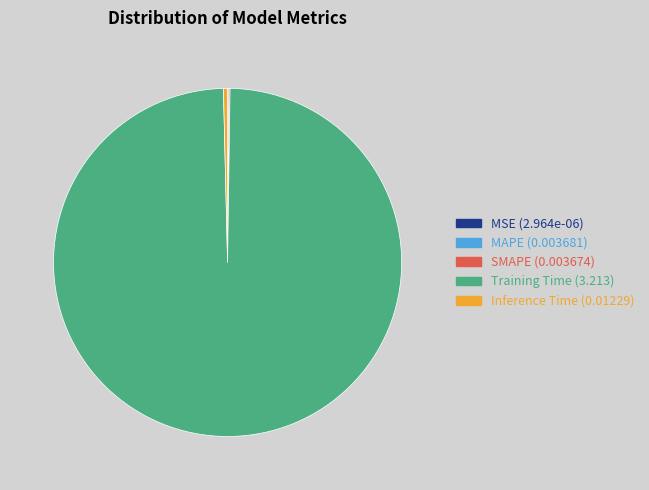

Which category has the biggest portion of the pie?

Training Time